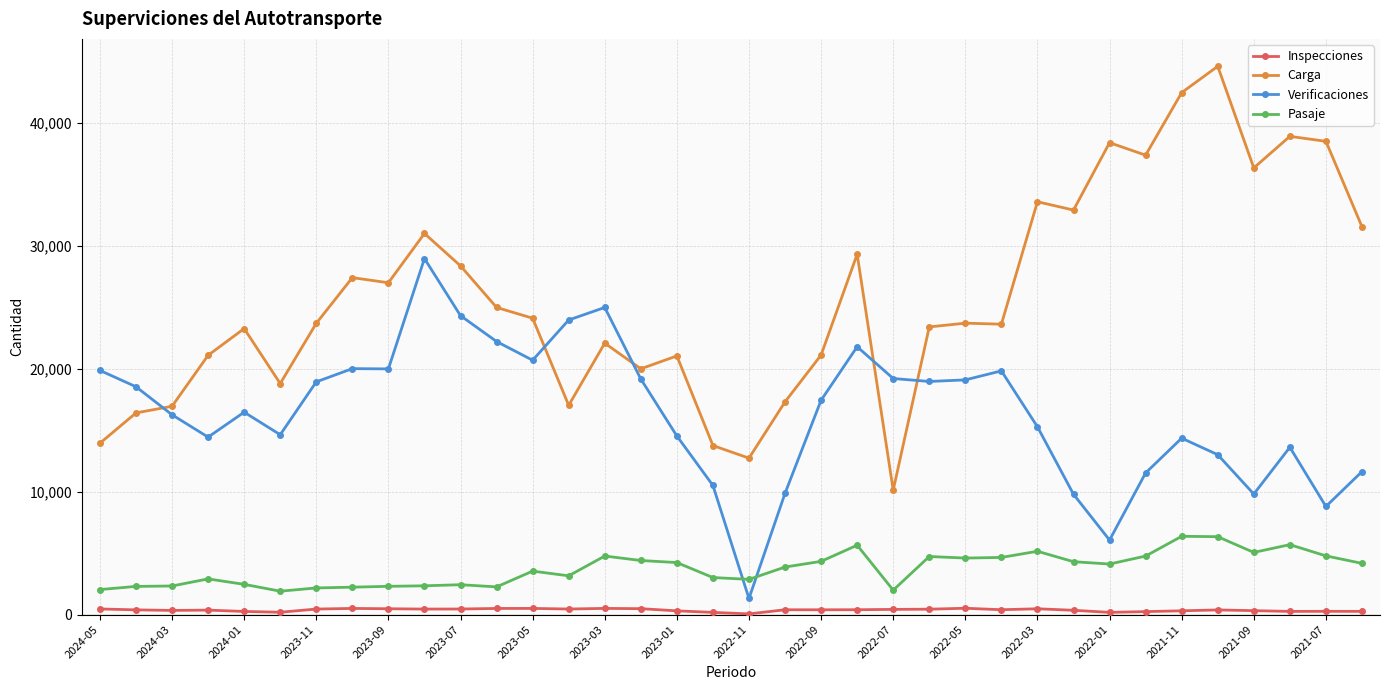

What is the maximum value for Verificaciones?

28982